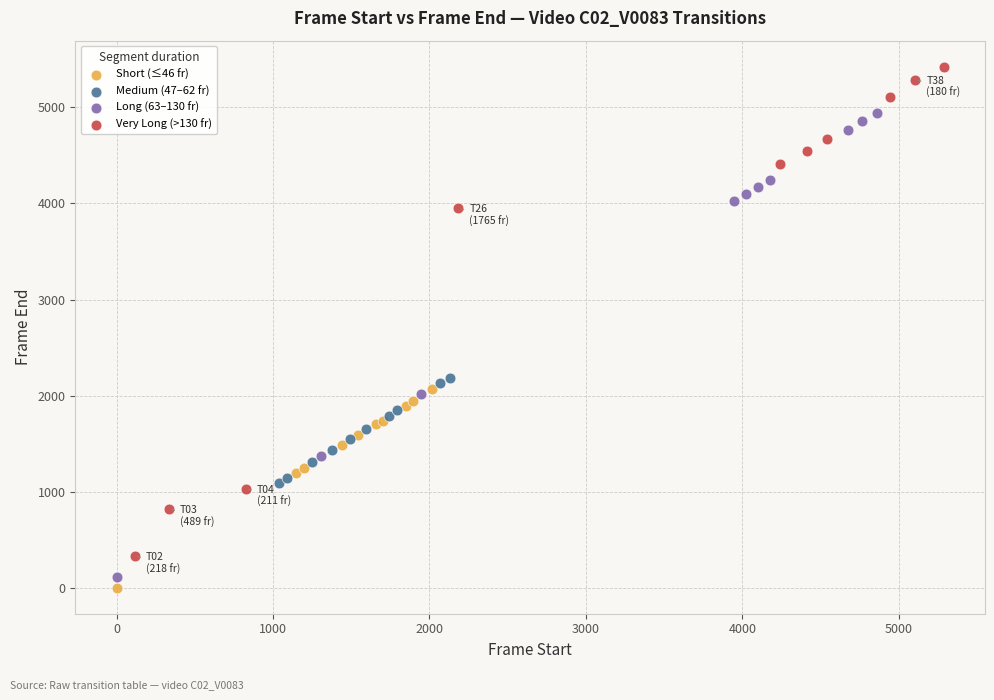

What are all the series names shown in the legend?

Short (≤46 fr), Medium (47–62 fr), Long (63–130 fr), Very Long (>130 fr)